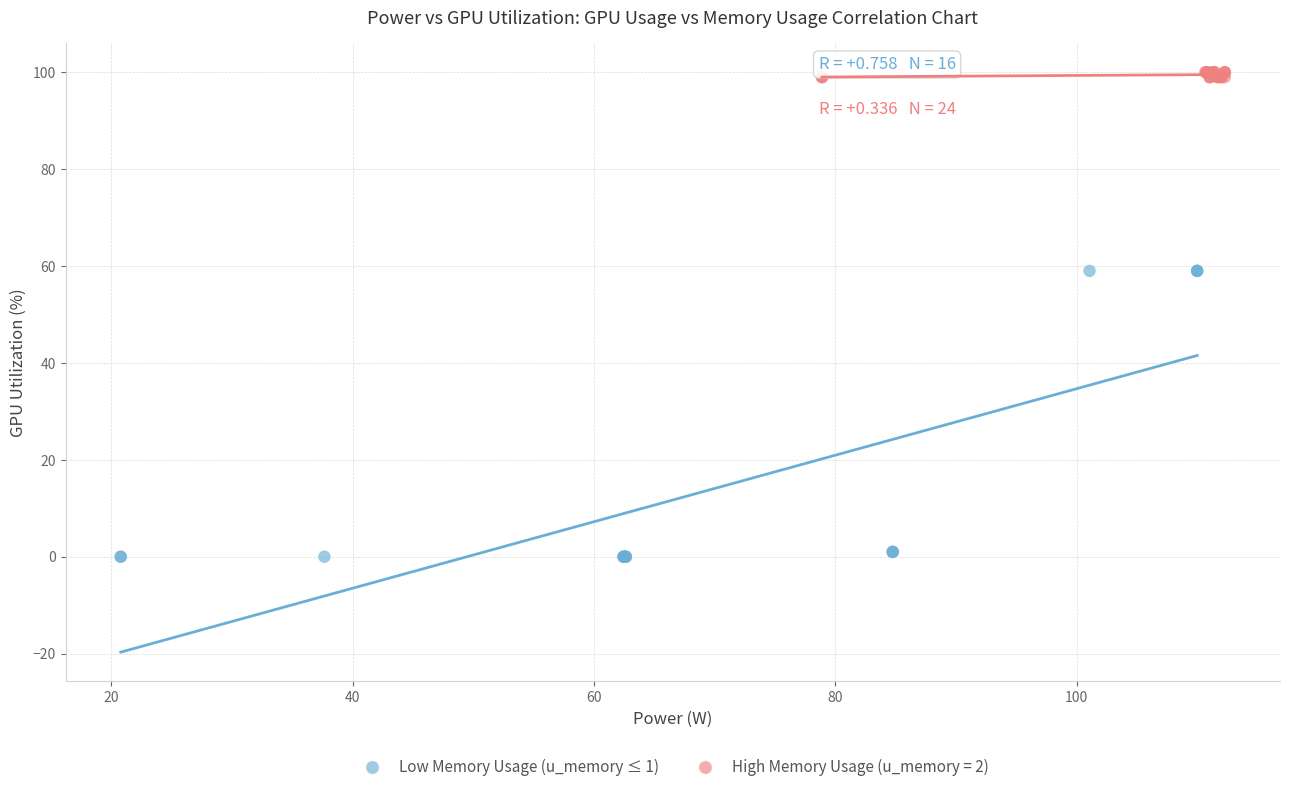

Which series reaches the maximum Y coordinate?

High Memory Usage (u_memory = 2)